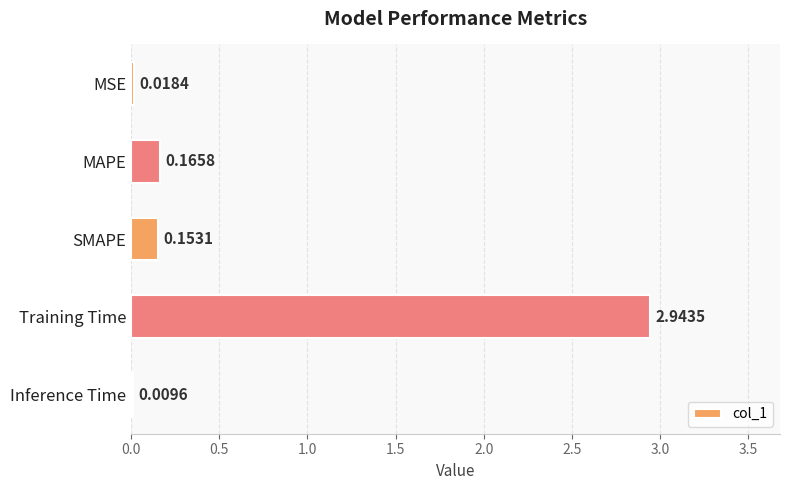

How many categories are shown in the chart?

5